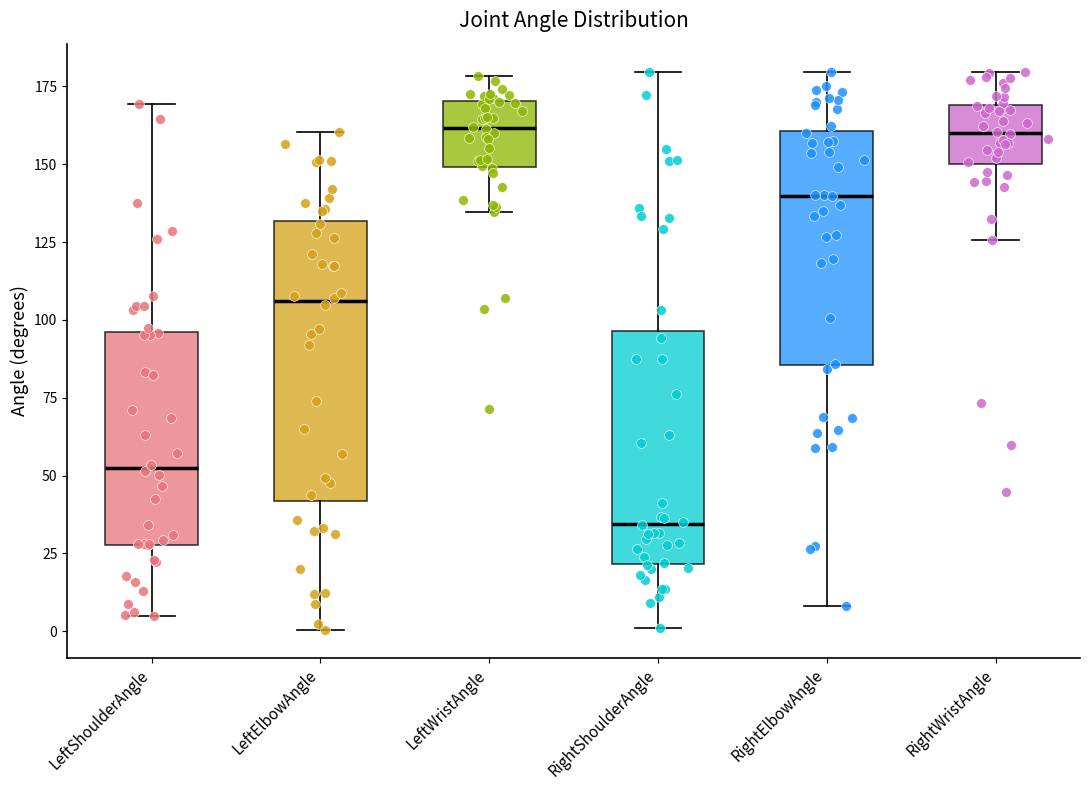

Which box's median line is the lowest?

RightShoulderAngle